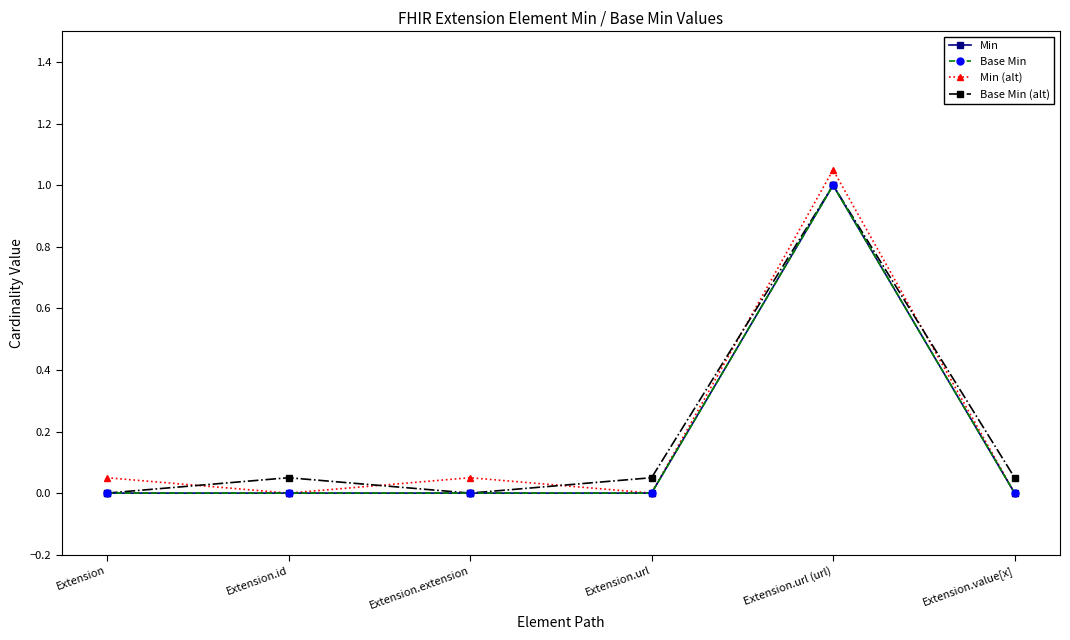

Which series has the largest range (max minus min)?

Min (alt)